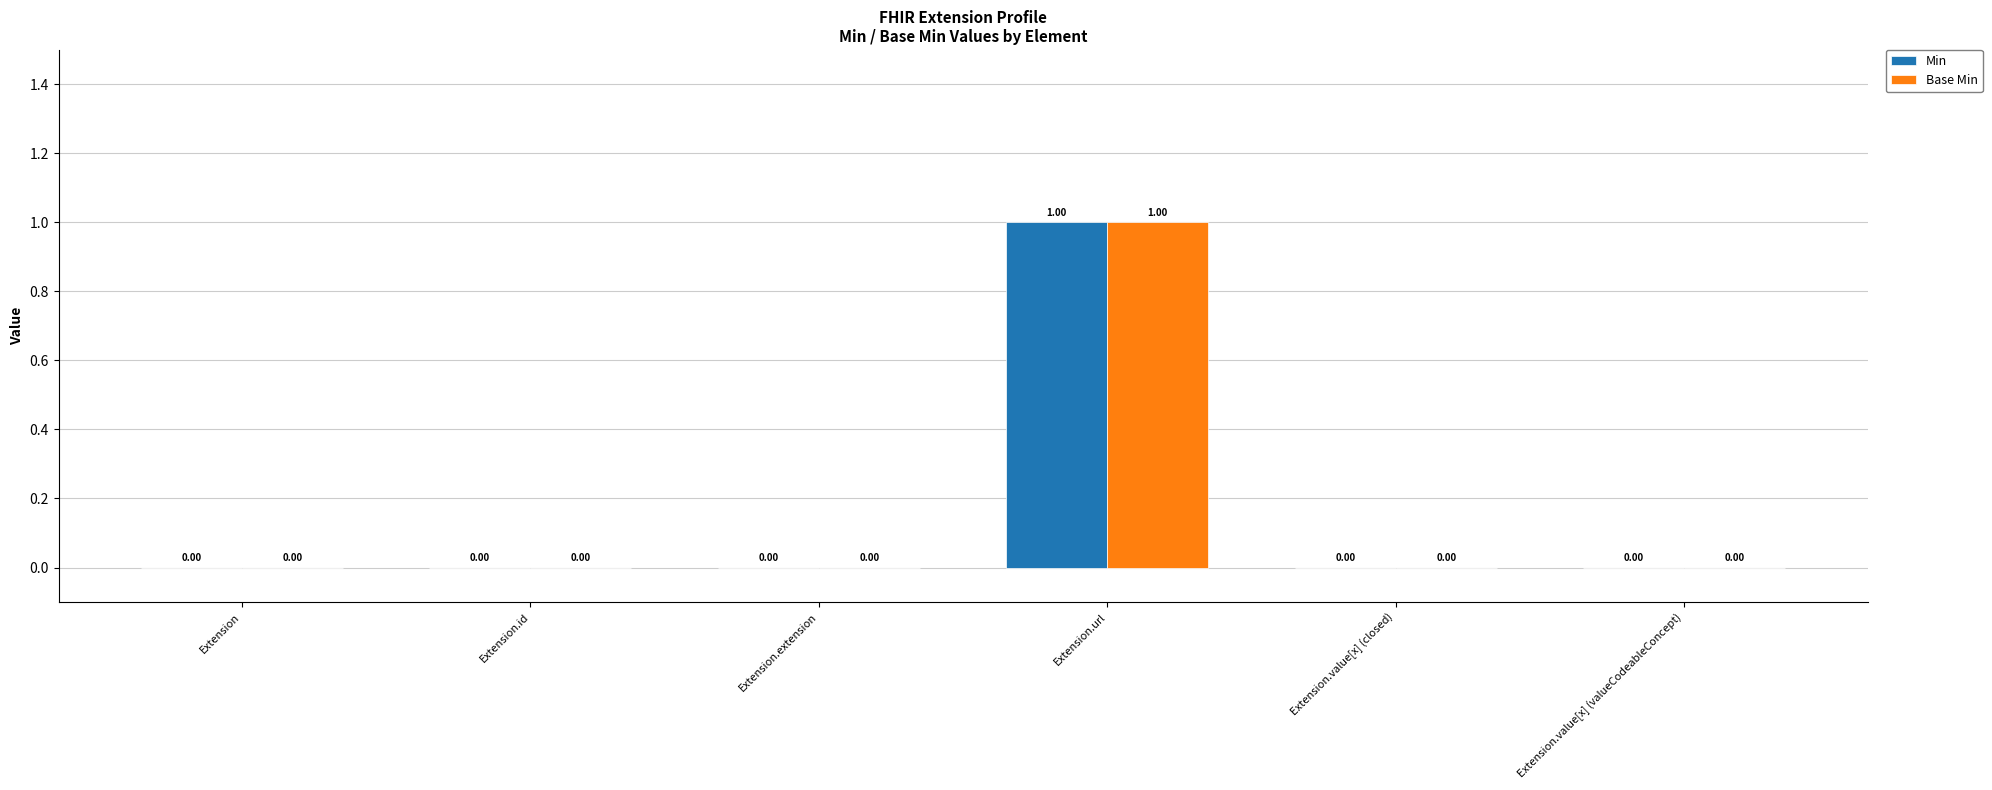

At which category is the sum across all series the highest?

Extension.url